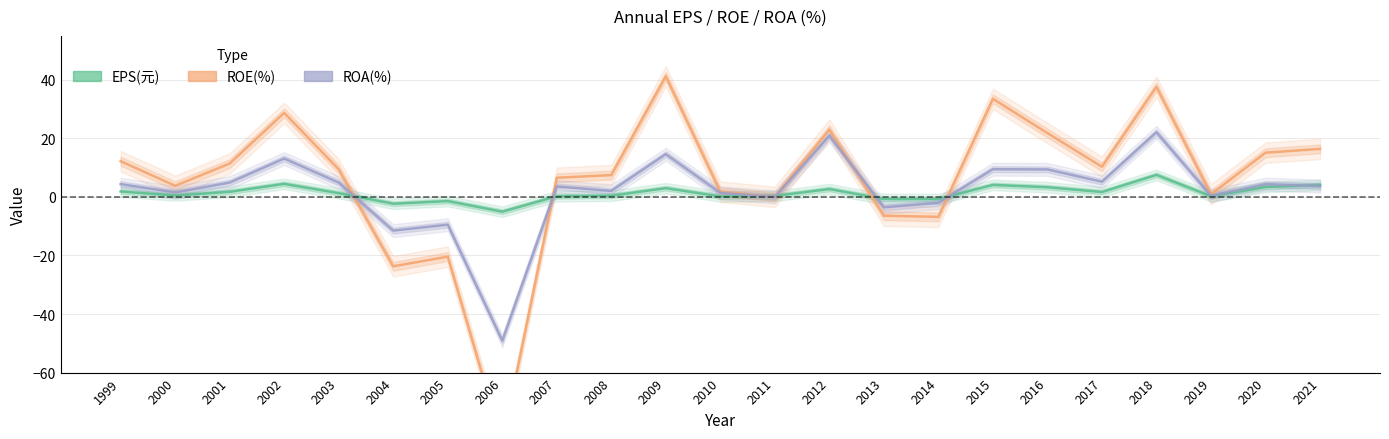

True or false: ROA(%) has more than 0 points higher than both neighbors.

True